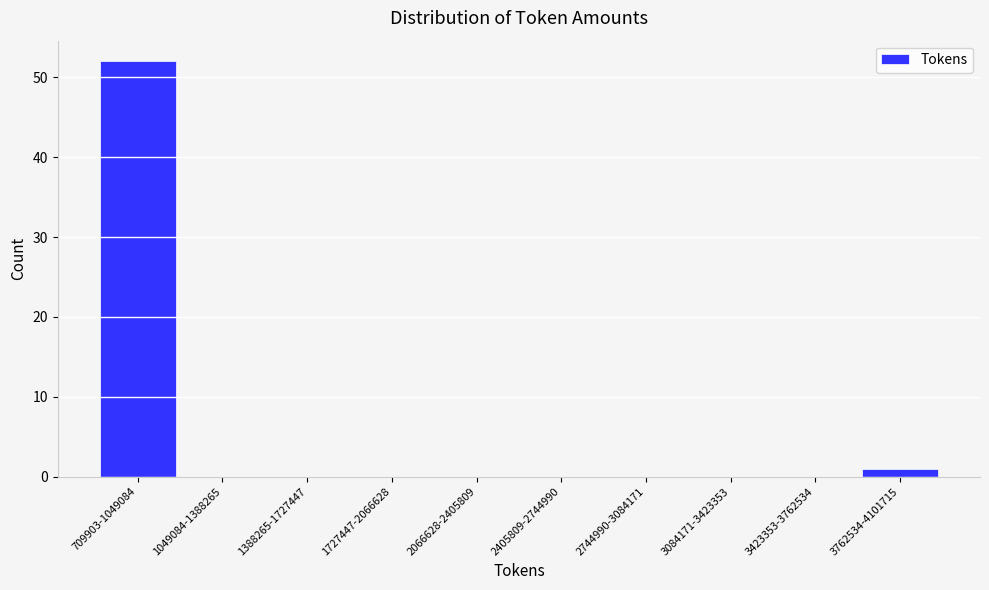

Reading left to right, list all the values displayed in this chart.

709903-1049084=52	1049084-1388265=0	1388265-1727447=0	1727447-2066628=0	2066628-2405809=0	2405809-2744990=0	2744990-3084171=0	3084171-3423353=0	3423353-3762534=0	3762534-4101715=1